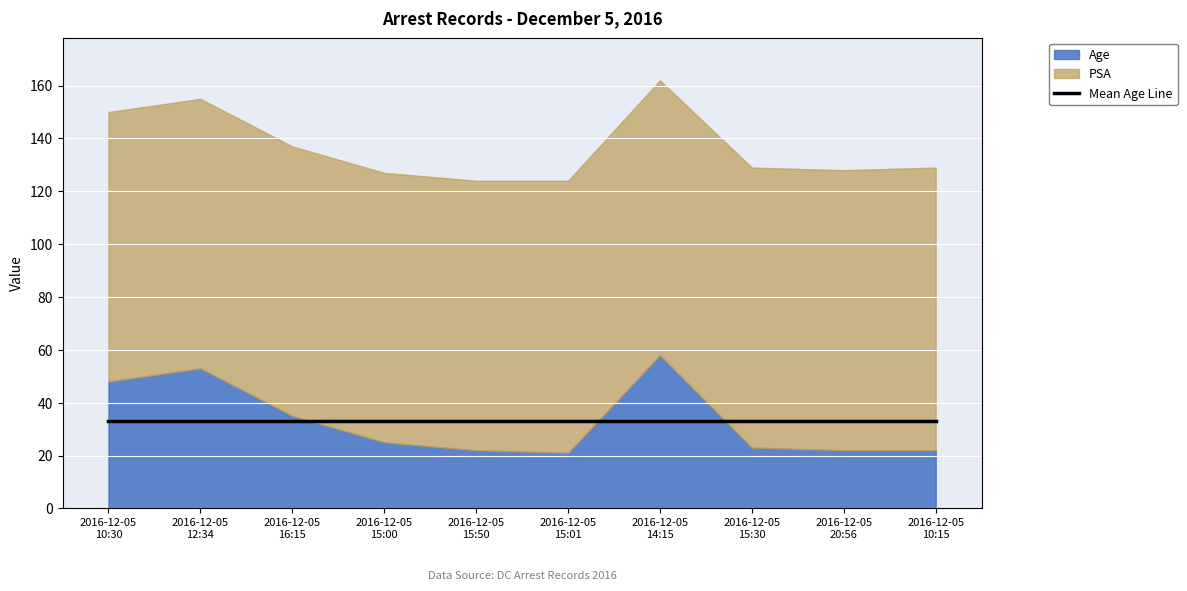

What is the approximate value of PSA at 2016-12-05
15:01?

103